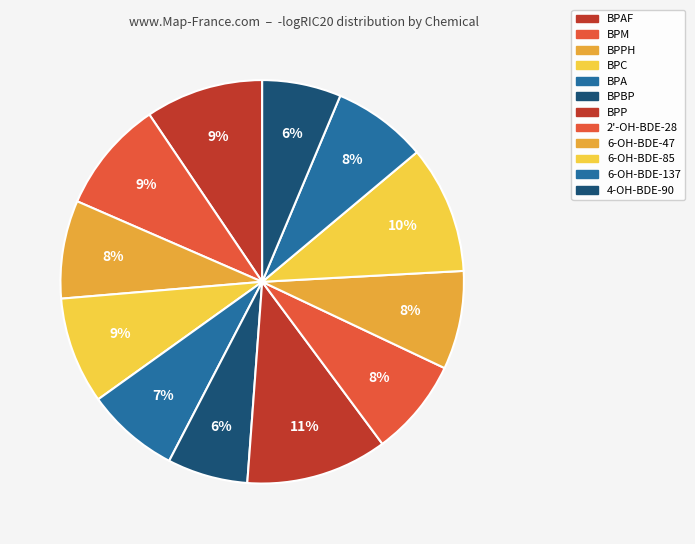

How many segments does this pie chart have?

12